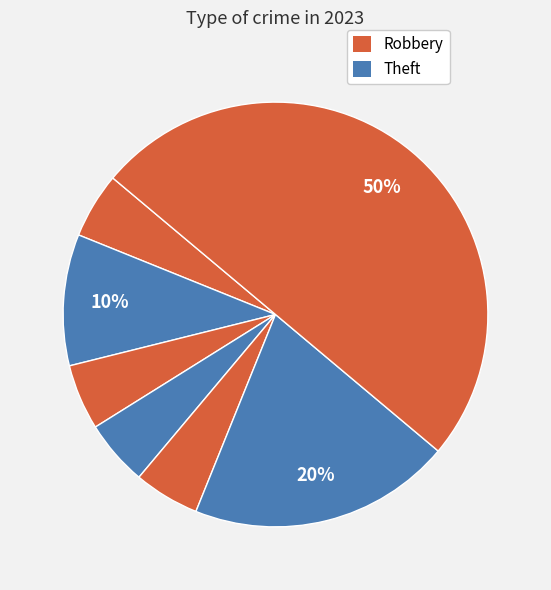

Count the number of slices in the pie.

7